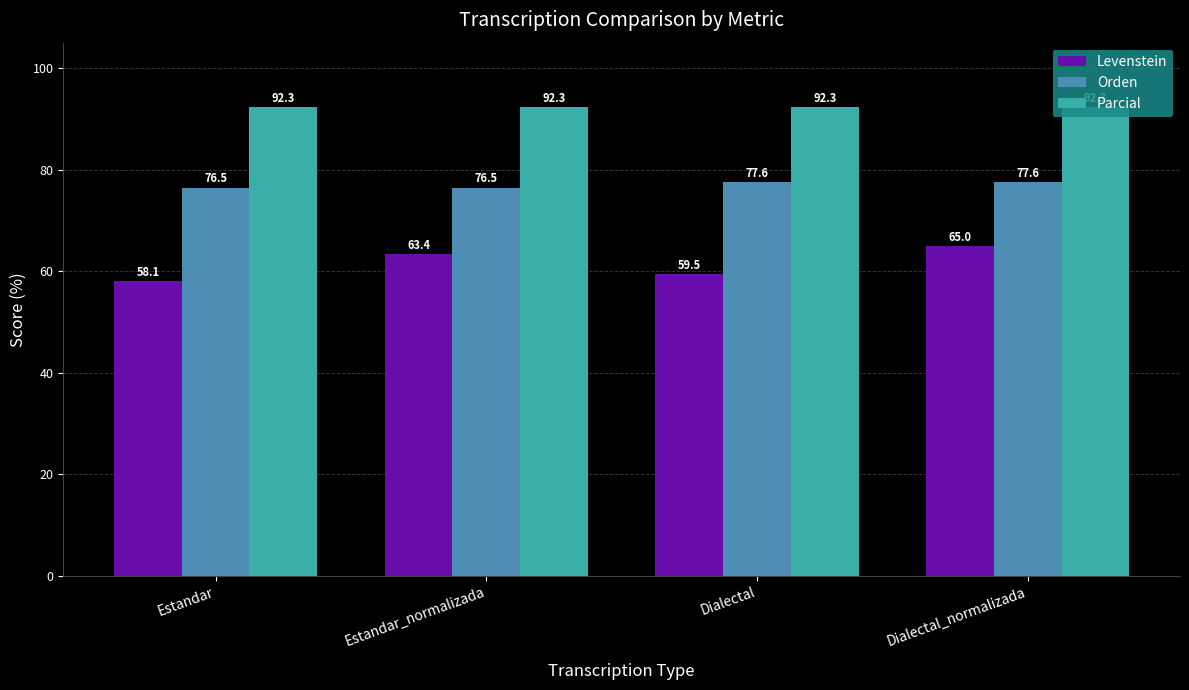

At which category is the sum across all series the highest?

Dialectal_normalizada